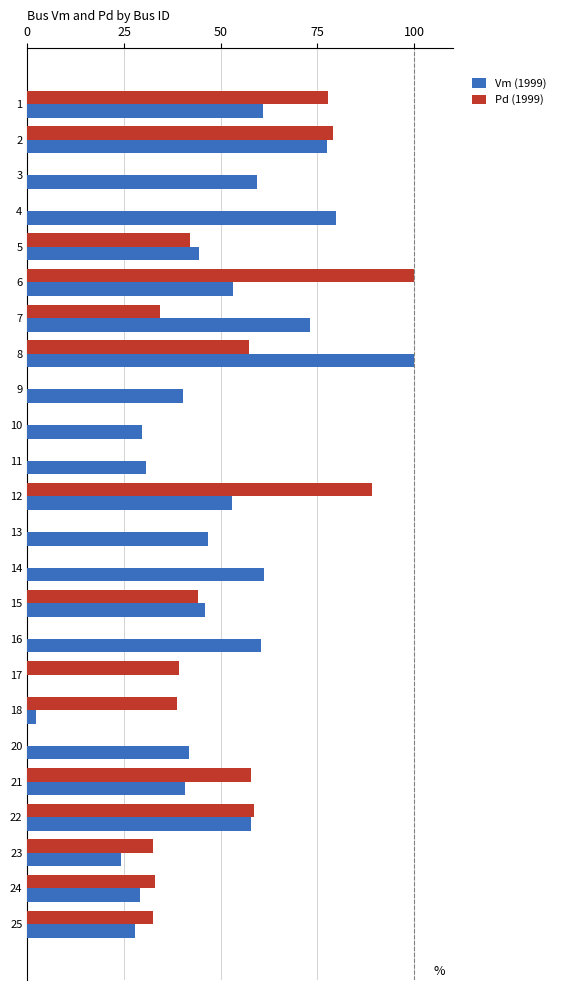

True or false: Pd (1999) has a value of 32.4 at 23.

True